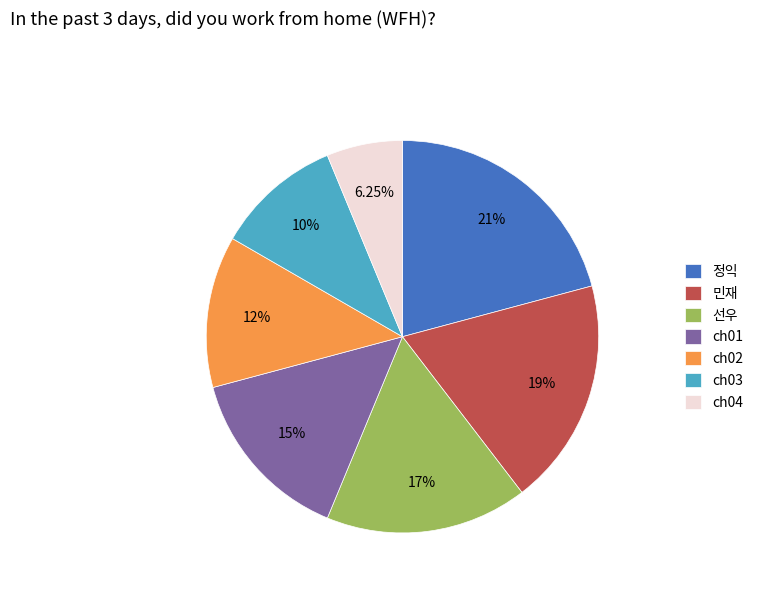

Combined, do ch03 and 정익 account for over 50%?

No